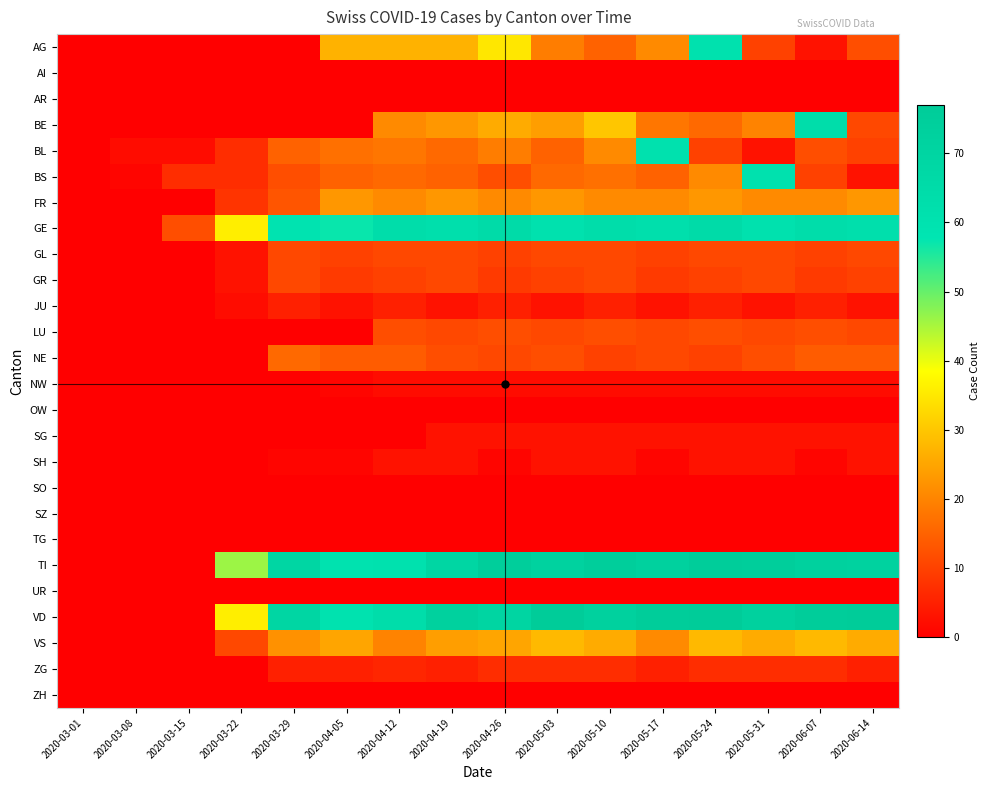

Which series changed the most between 2020-03-01 and 2020-04-12?

GE